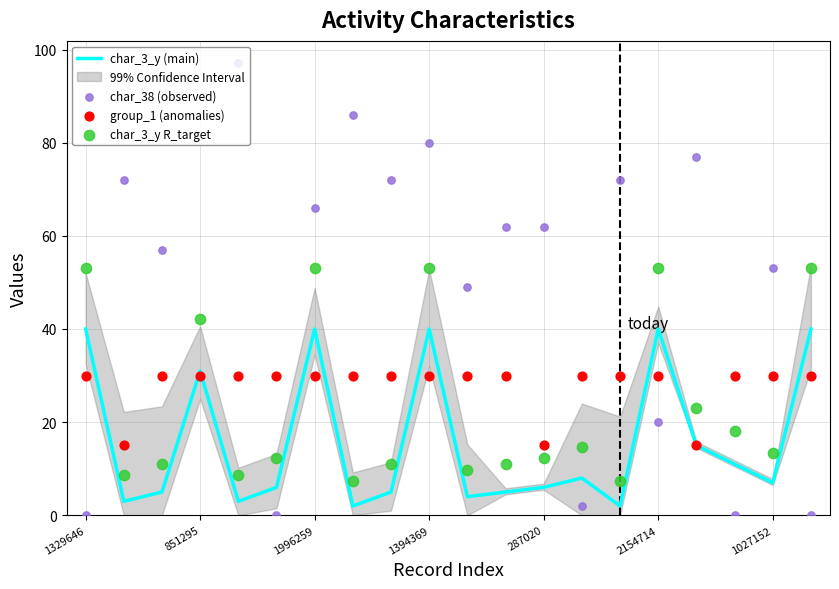

Which series has the largest Y range (max minus min)?

char_38 (observed)